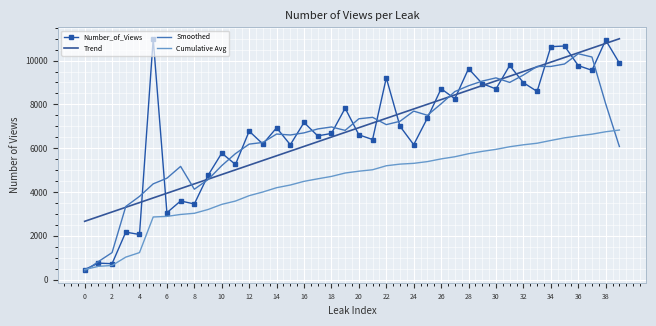

Which series ends up on top after the final intersection of Smoothed and Cumulative Avg?

Cumulative Avg